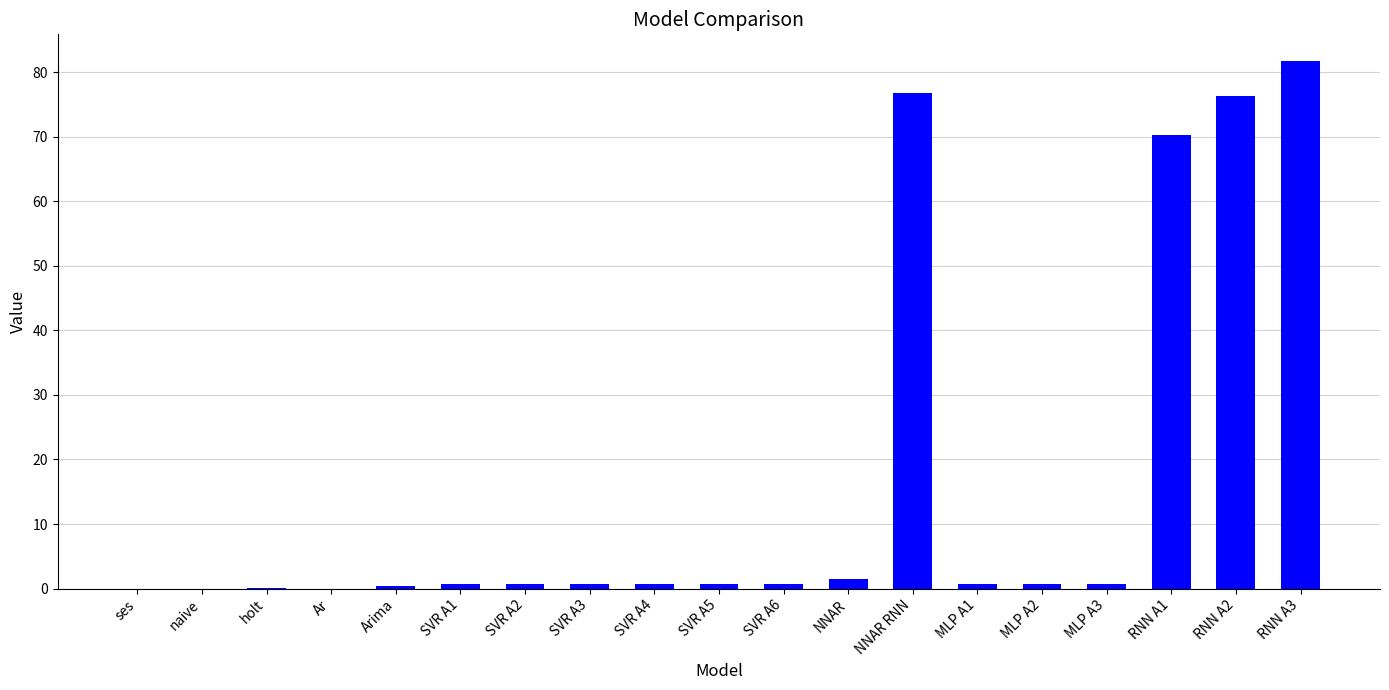

What is the sum of all values?

313.3